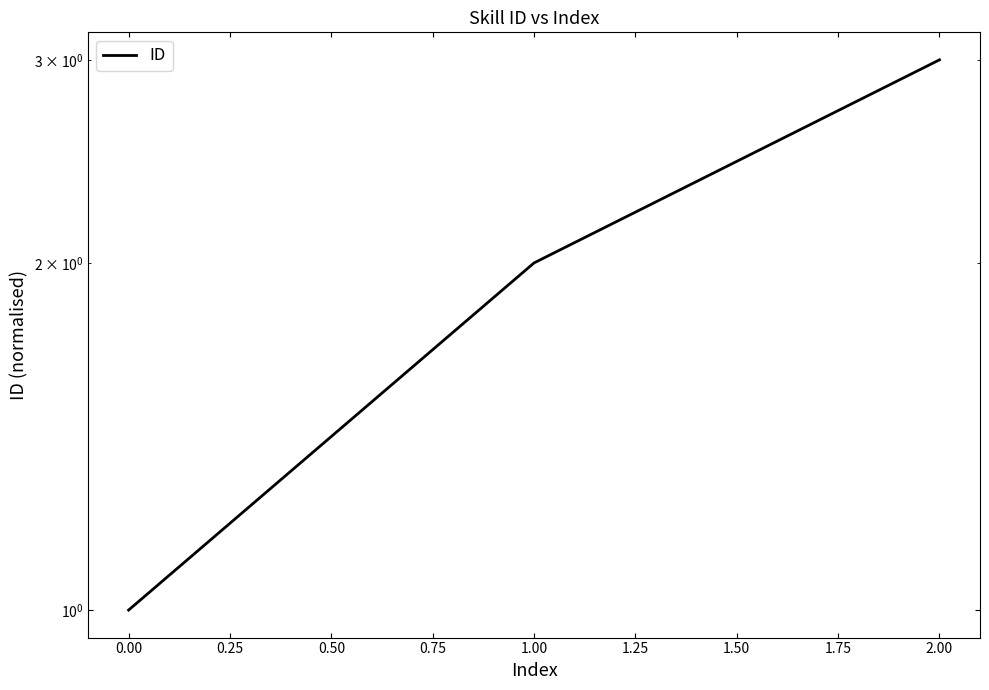

What is the maximum value shown in the chart?

3